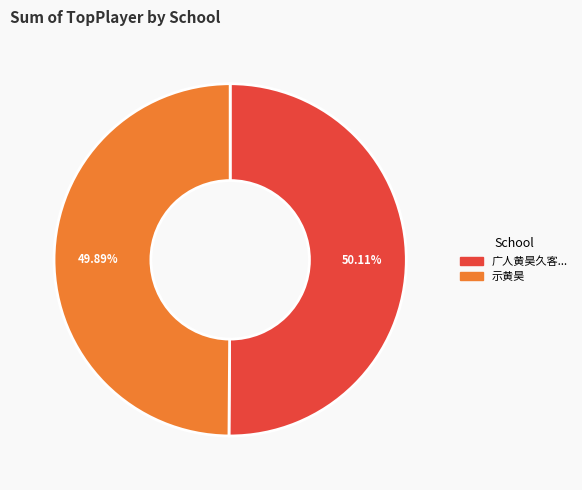

Is there any slice that represents more than half of the pie?

Yes